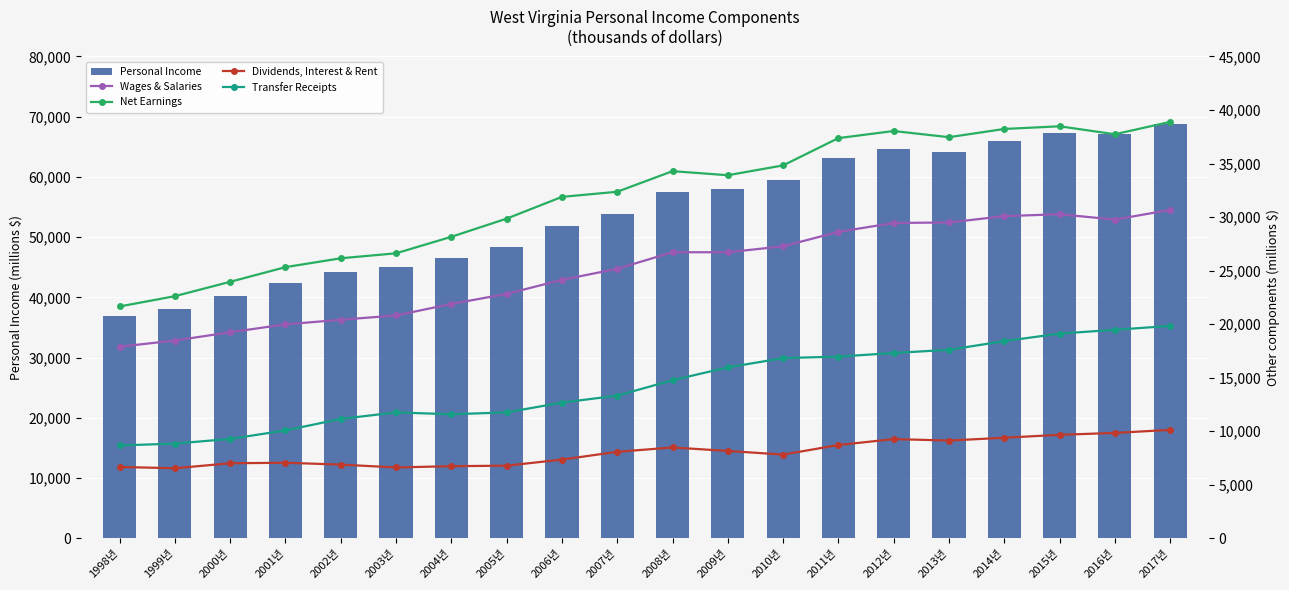

How many values in the Net earnings series exceed 33911529?

9